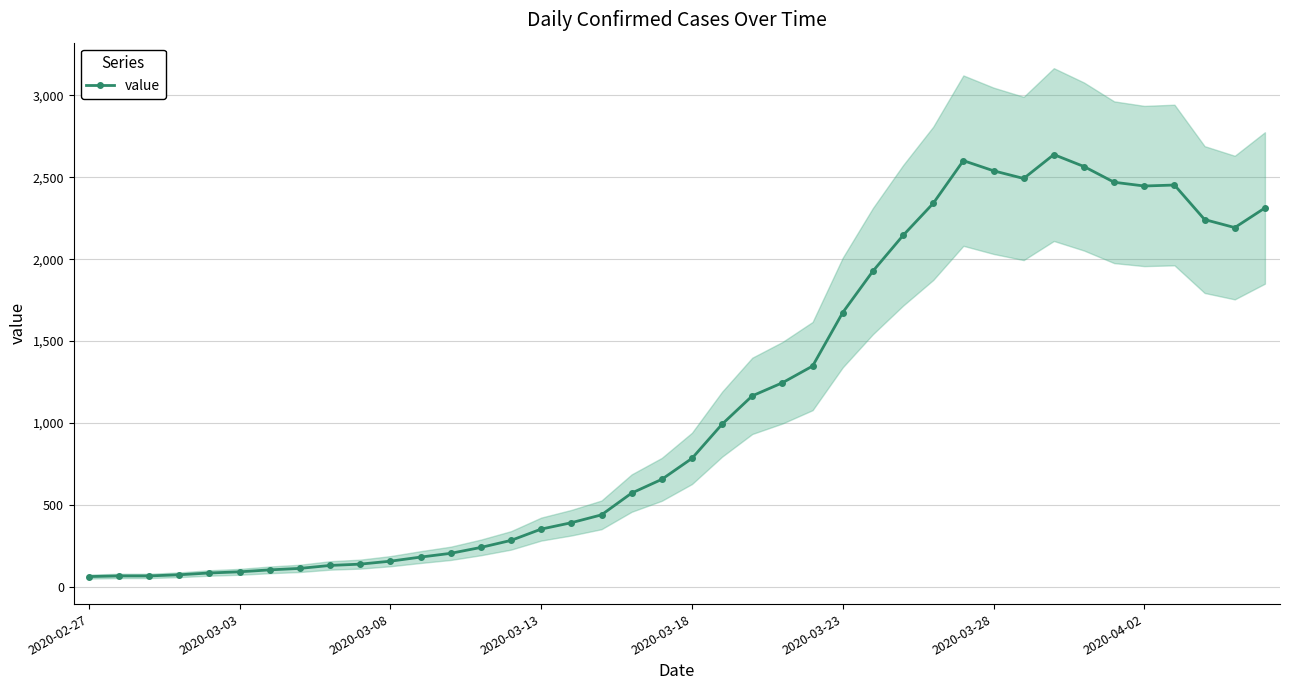

Reading right to left, transcribe all the data shown in this chart.

2313	2193	2242	2453	2447	2470	2566	2639	2493	2540	2602	2341	2145	1927	1674	1347	1245	1165	992	783	655	571	438	390	351	282	239	203	180	155	137	129	111	102	90	83	72	65	65	61